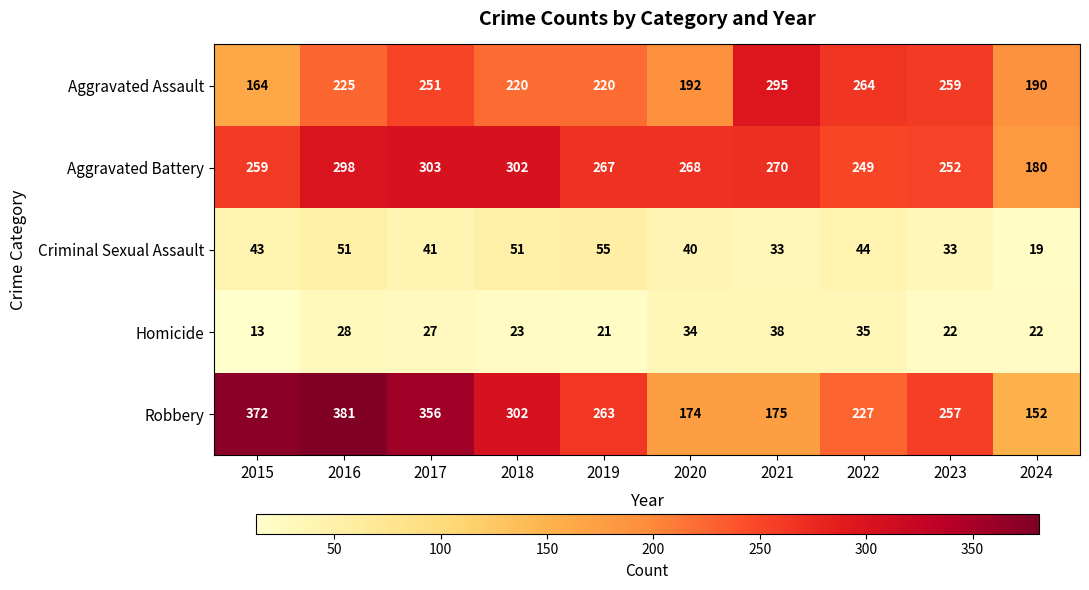

The Aggravated Battery series shows 184 at 2018. True or false?

False